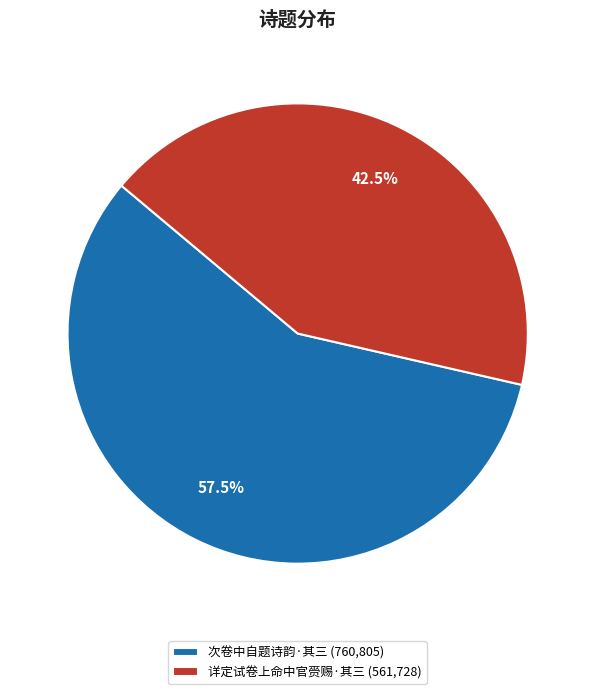

Rank the categories by value from lowest to highest.

详定试卷上命中官赍赐·其三 (561,728), 次卷中自题诗韵·其三 (760,805)